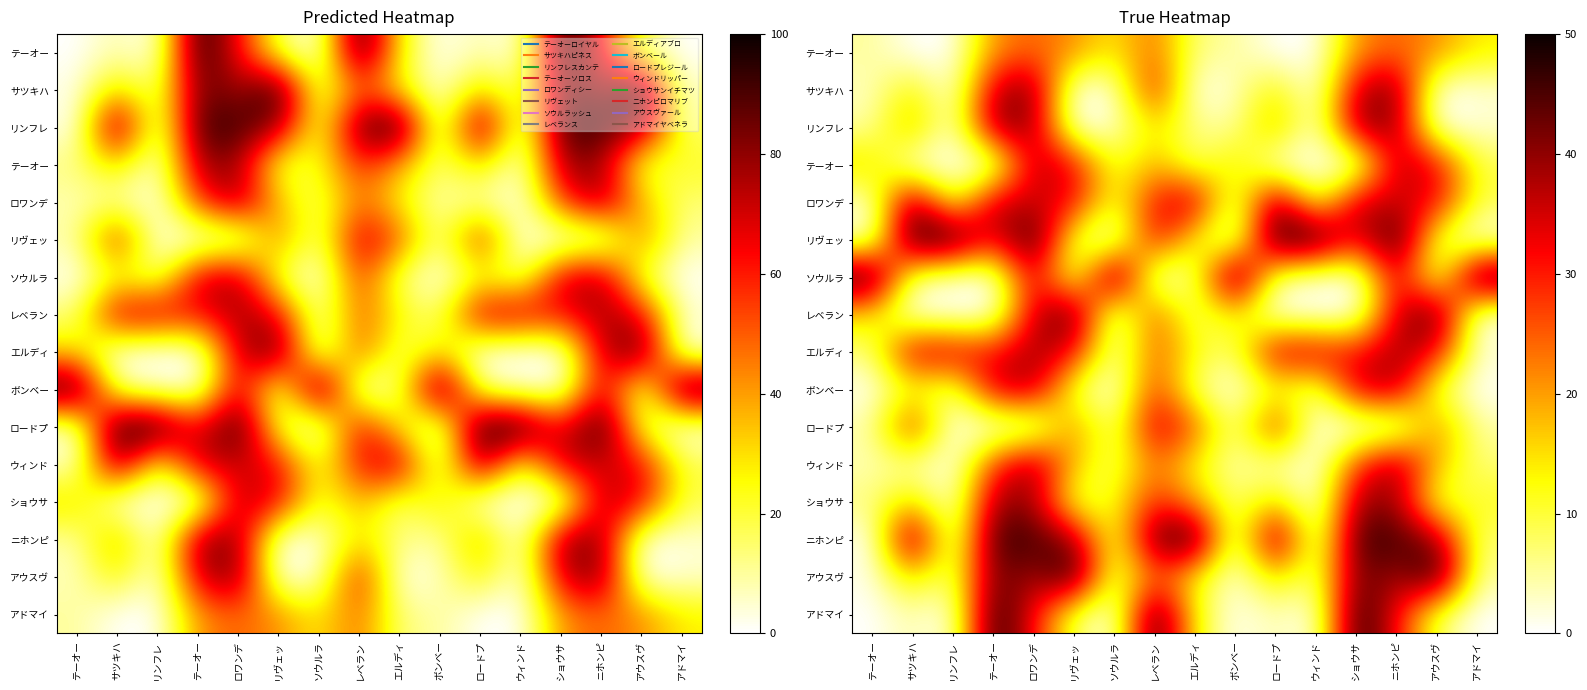

What is the difference between the highest and lowest values at ボンベー?

1.0